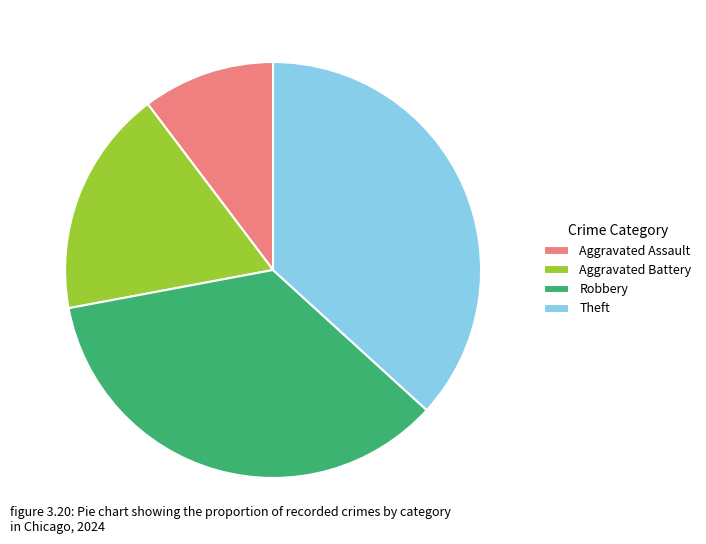

Does Theft account for over 50% of the chart?

No